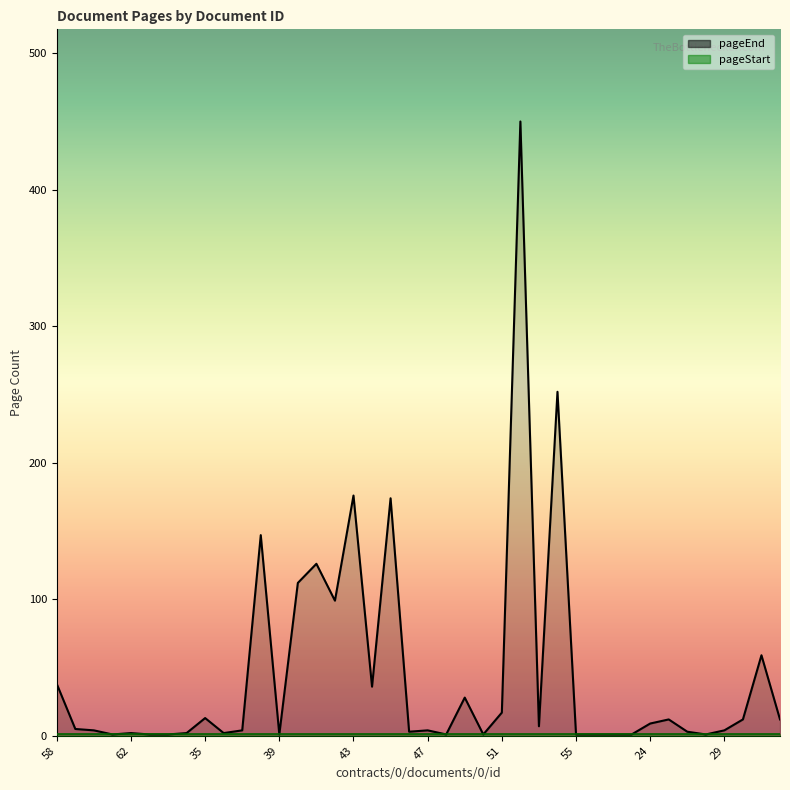

Reading left to right, what are all the values shown in this chart?

58=38	59=5	60=4	61=1	62=2	63=1	64=1	65=2	35=13	36=2	37=4	38=147	39=1	40=112	41=126	42=99	43=176	44=36	45=174	46=3	47=4	48=1	49=28	50=1	51=17	52=450	53=7	54=252	55=1	56=1	57=1	23=1	24=9	26=12	27=3	28=1	29=4	30=12	31=59	32=12